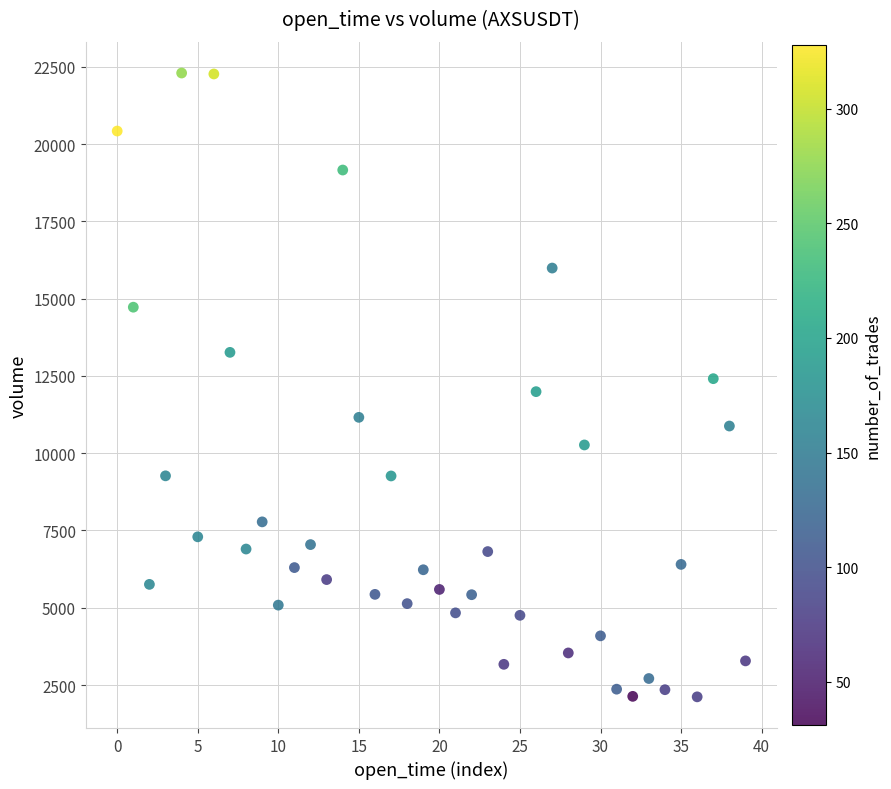

What is the range of Y values (max minus min)?

20179